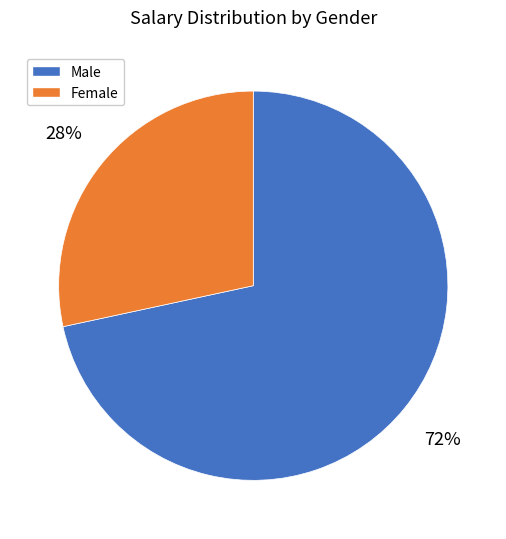

Does any single category account for the majority?

Yes